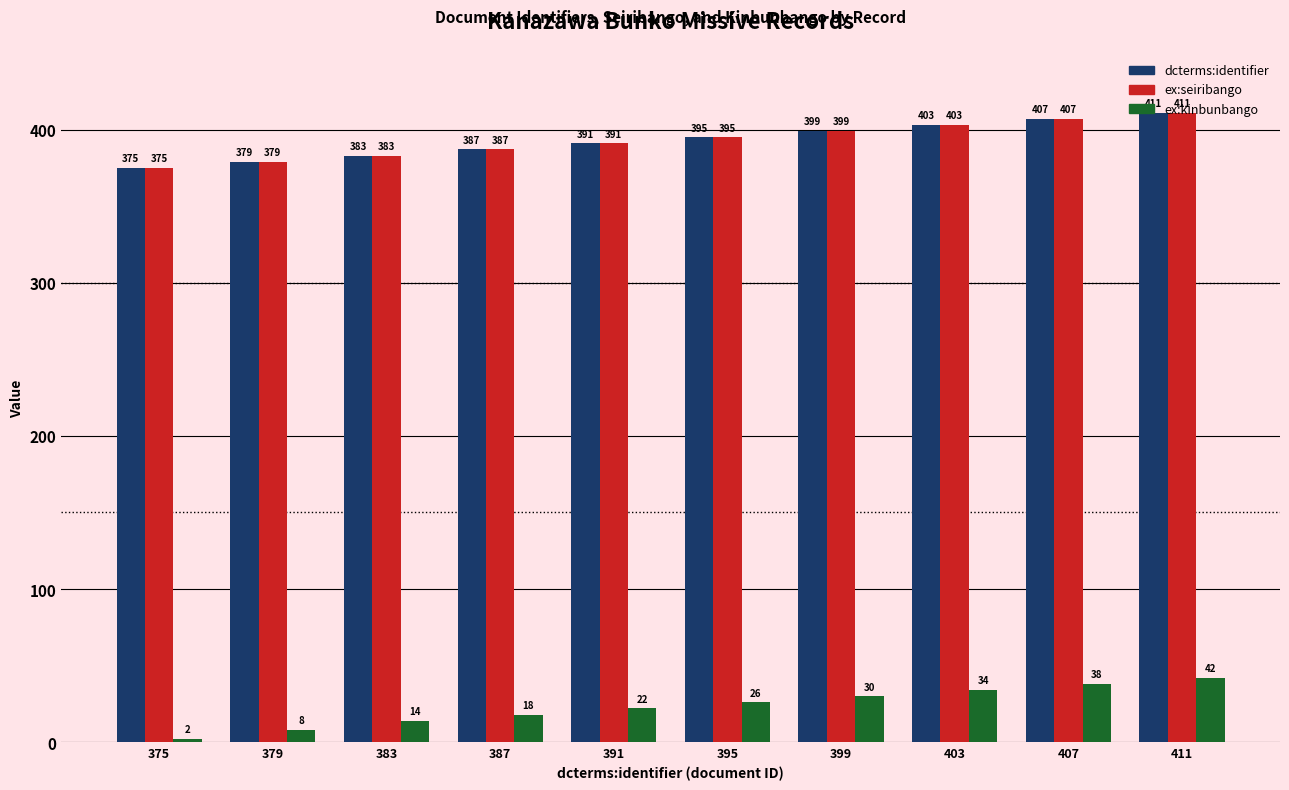

Is it true that dcterms:identifier equals 411 at 411?

True